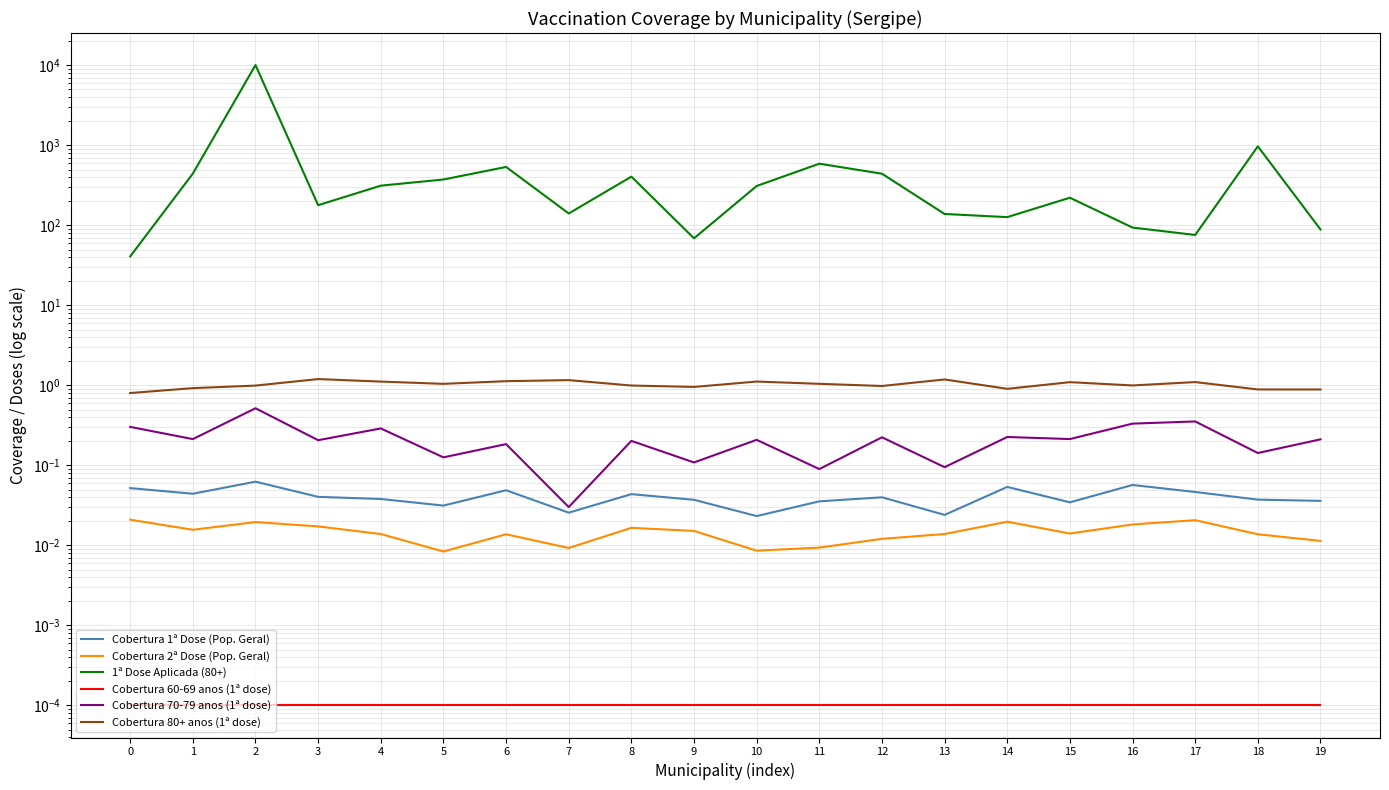

Which label corresponds to the largest value in the chart?

2